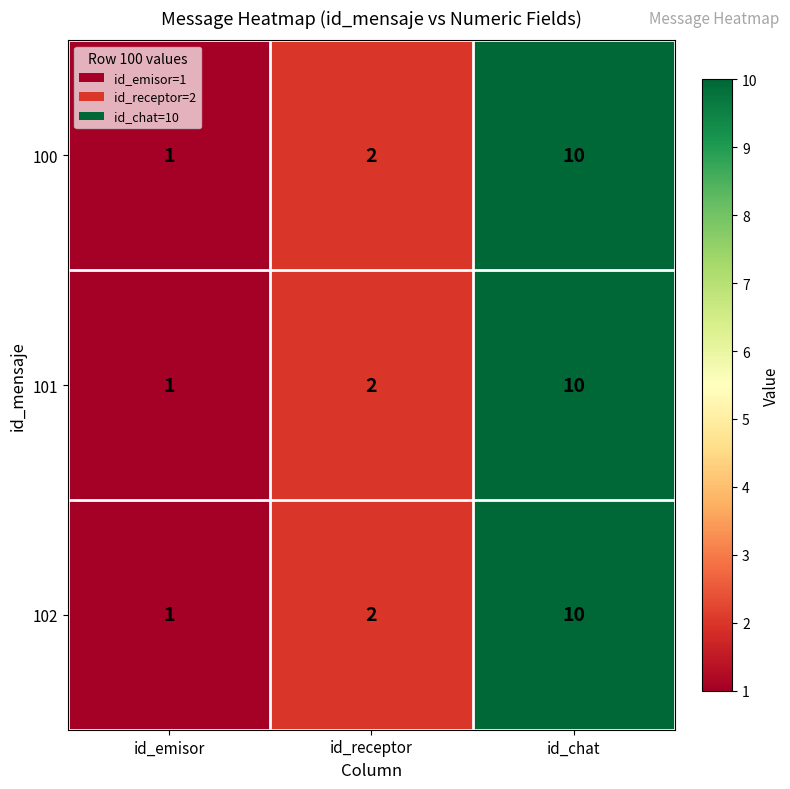

What is the total value across all series at id_chat?

30